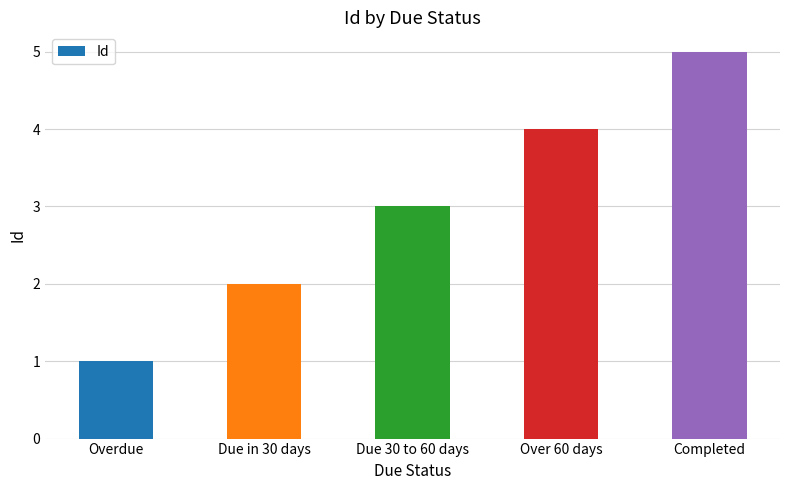

What is the change in value from Overdue to Due in 30 days?

+1